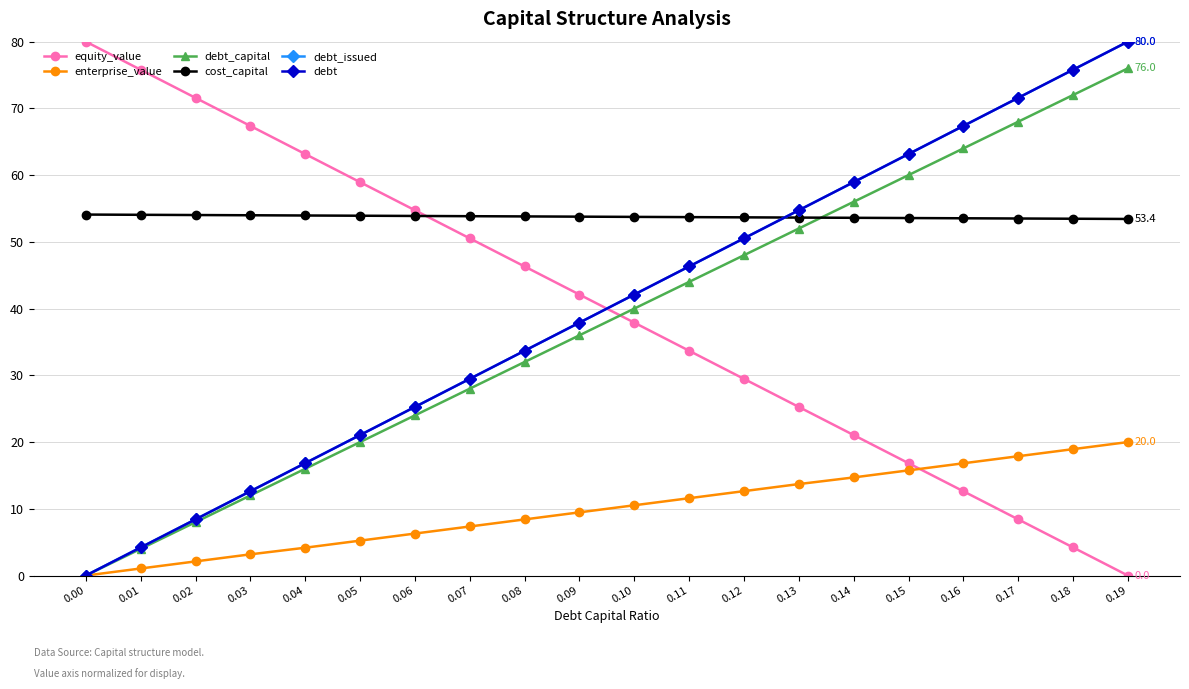

Does the chart have visible grid lines?

Yes